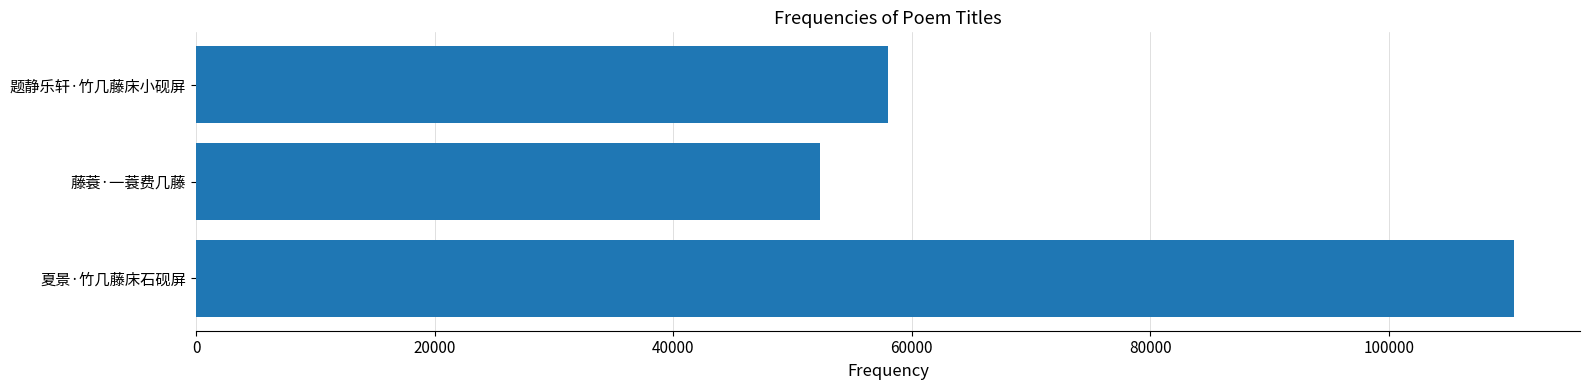

Rank the categories by value from lowest to highest.

藤蓑·一蓑费几藤, 题静乐轩·竹几藤床小砚屏, 夏景·竹几藤床石砚屏